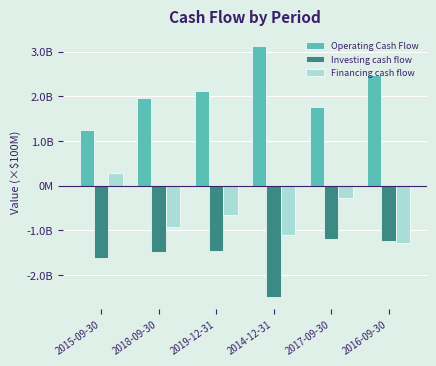

Does the chart contain any negative values?

Yes